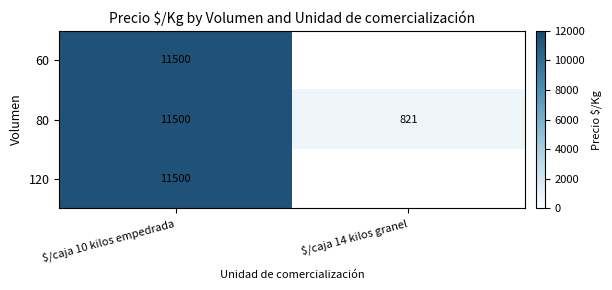

At which label is 60 closest to 11500?

$/caja 10 kilos empedrada